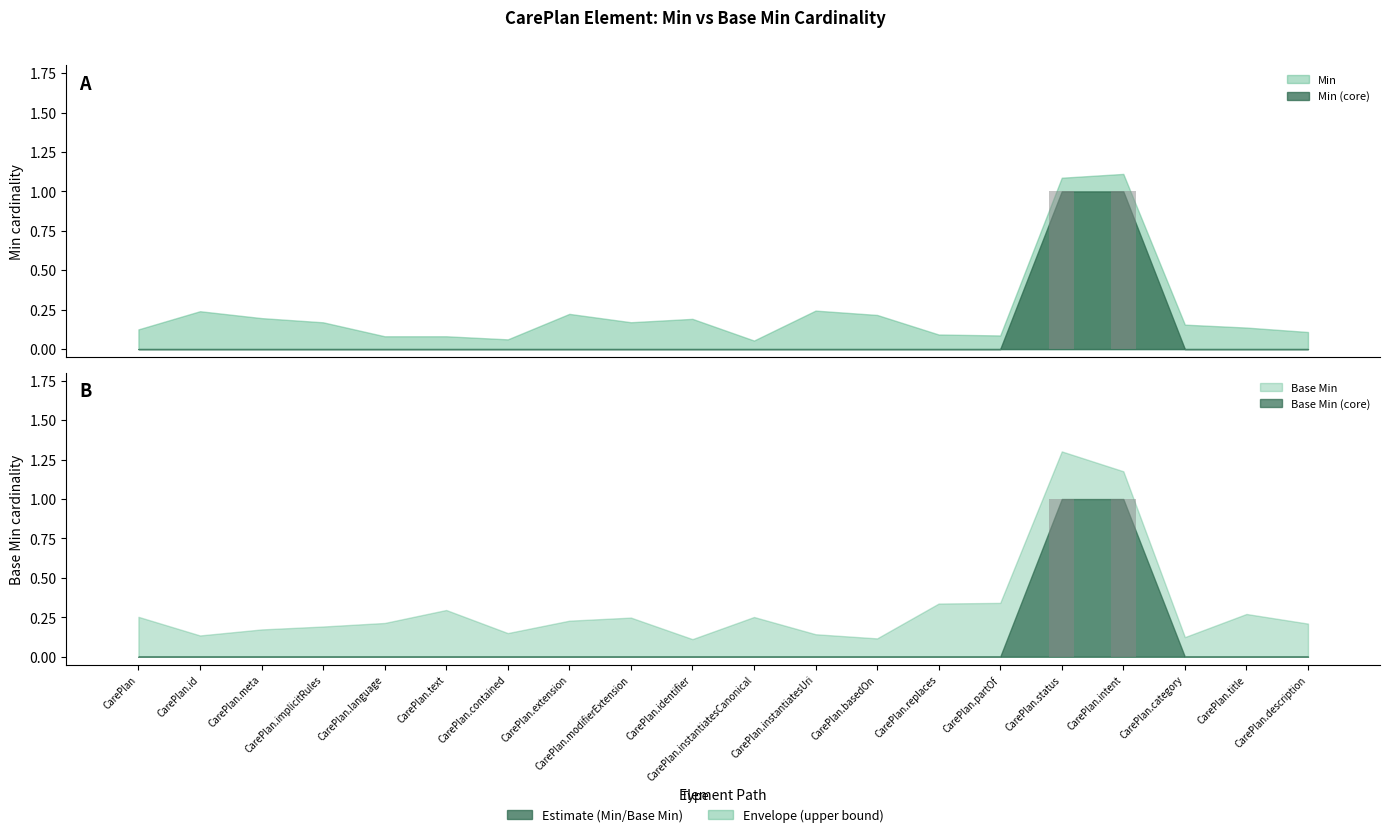

At how many categories does at least one series exceed 0?

2